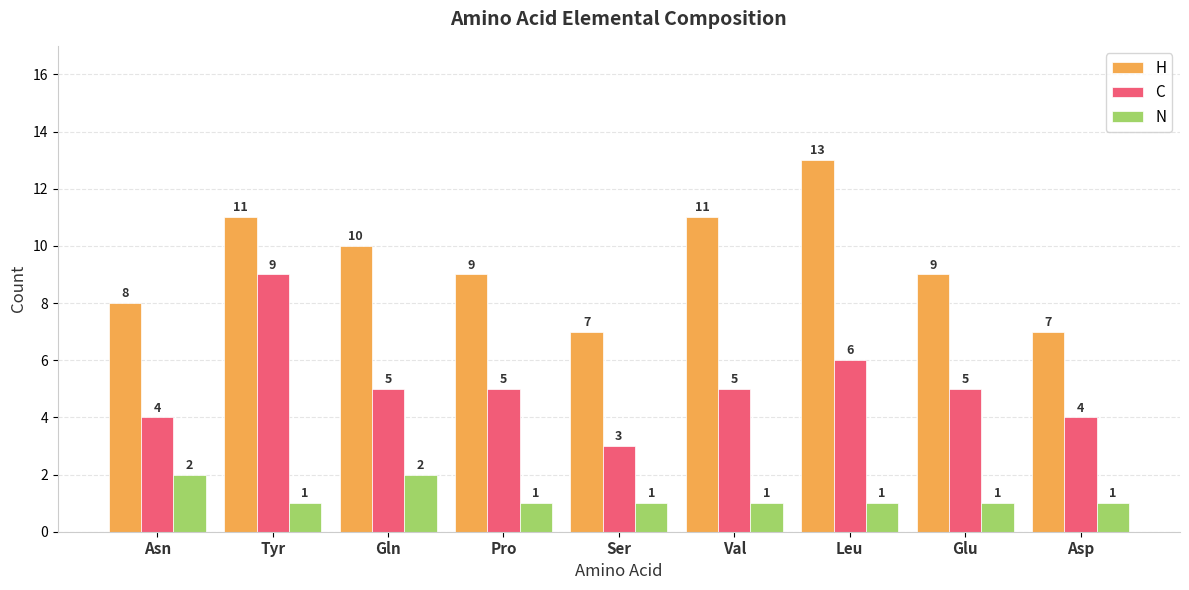

What is the difference between the H values at Val and Leu?

2